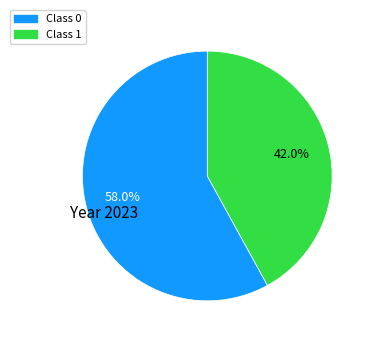

How many slices are in this pie chart?

2